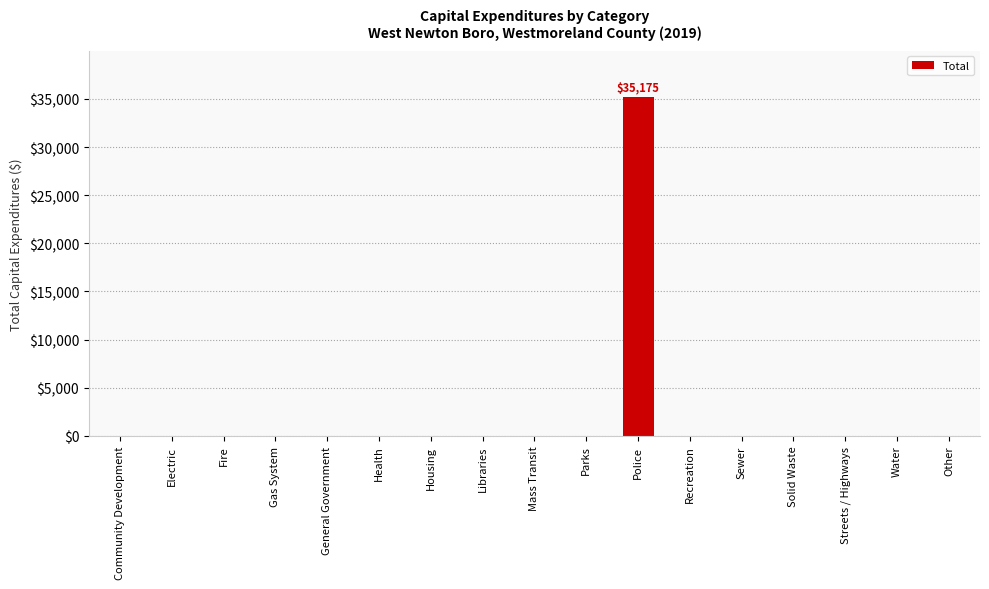

What is the average value?

2069